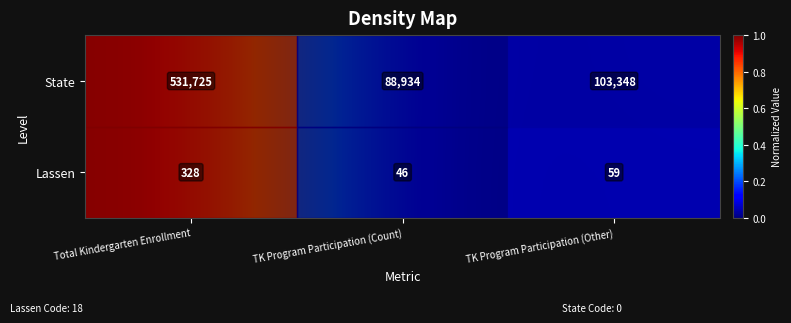

The value of Lassen at TK Program Participation (Count) is 46. True or false?

True